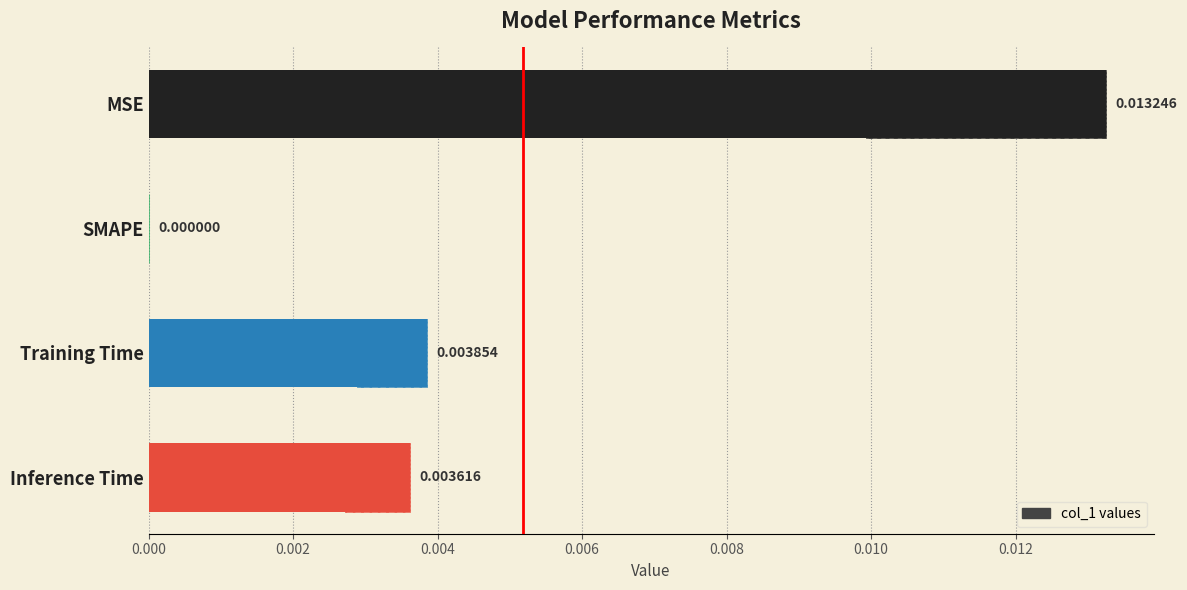

How many data points are above 0?

3